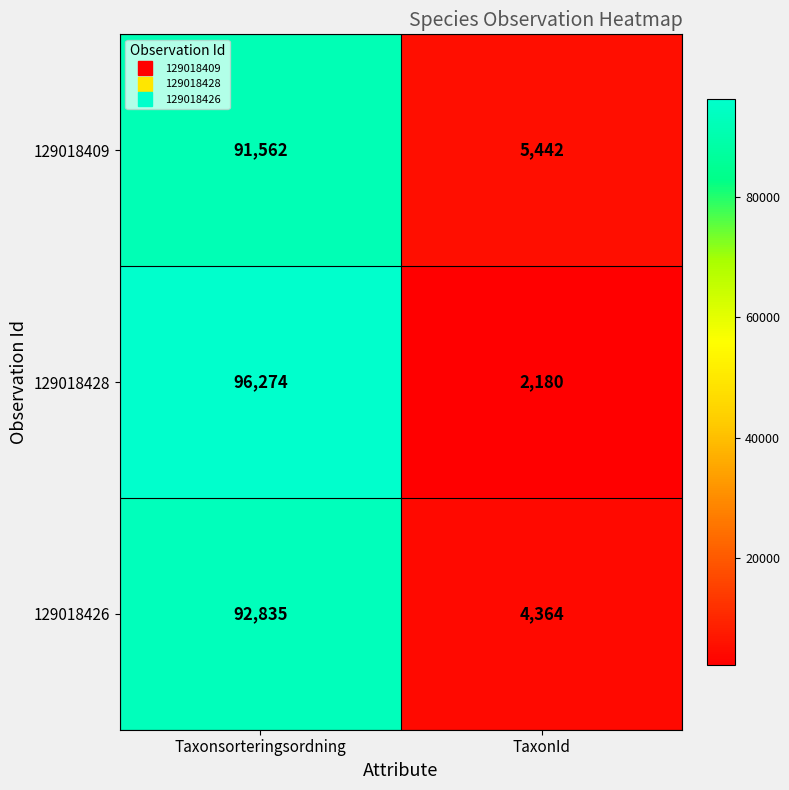

What is the difference between the highest and lowest values at Taxonsorteringsordning?

4712